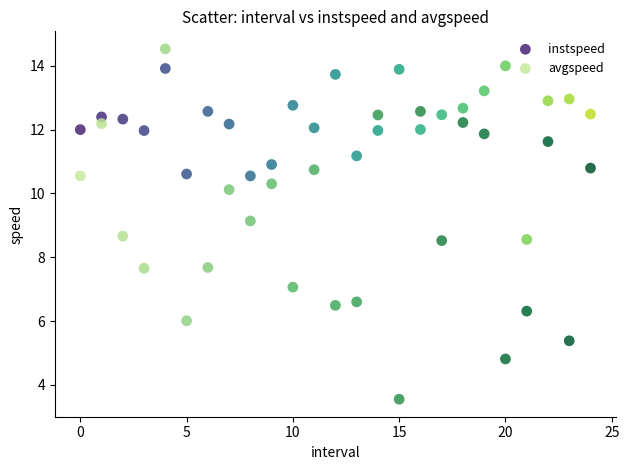

What are all the series names shown in the legend?

instspeed, avgspeed